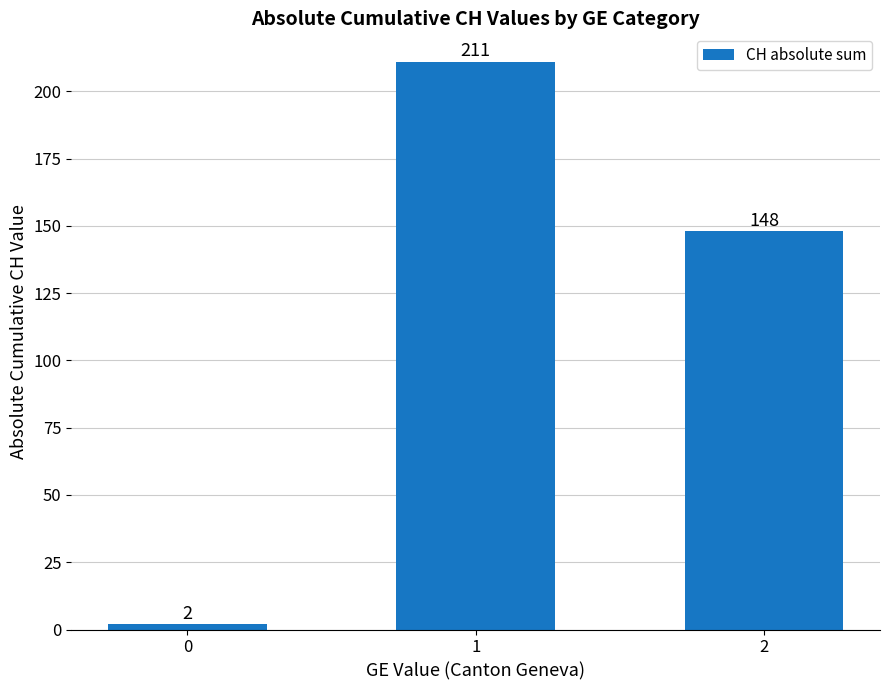

Where does the data first go above 148?

1